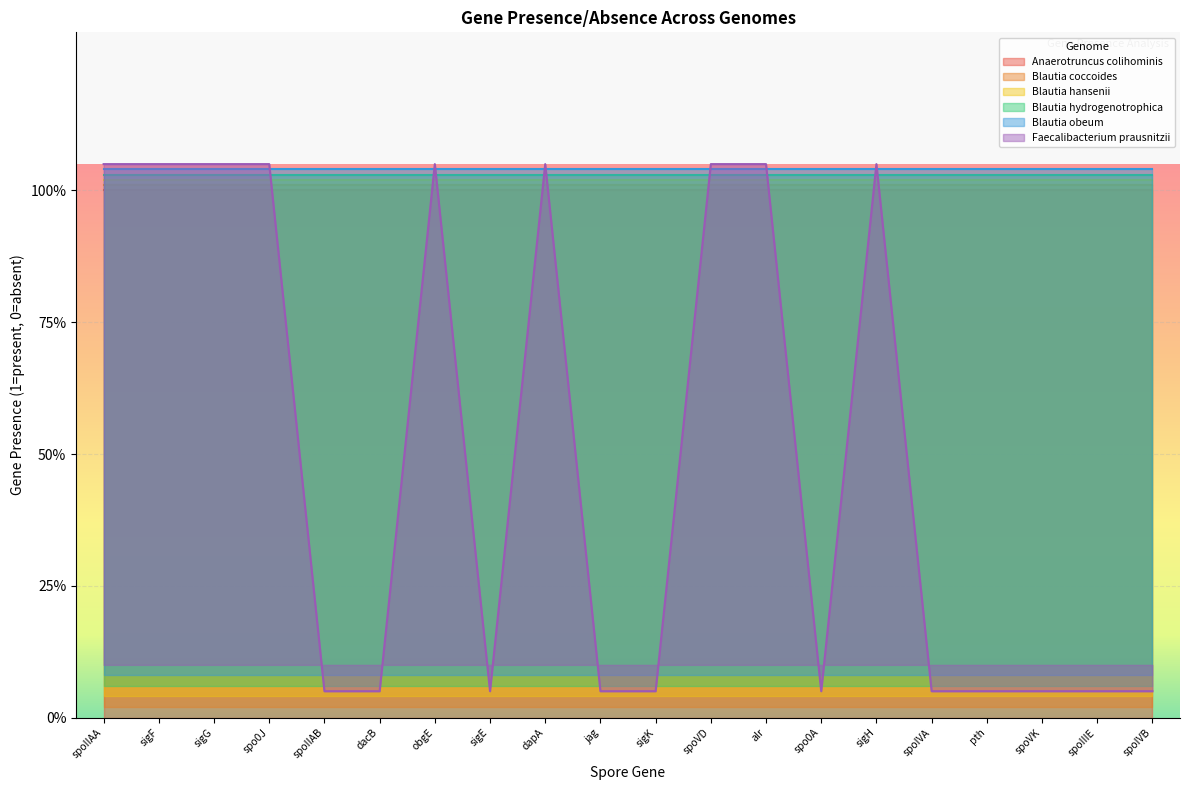

How many data points does each series have?

20